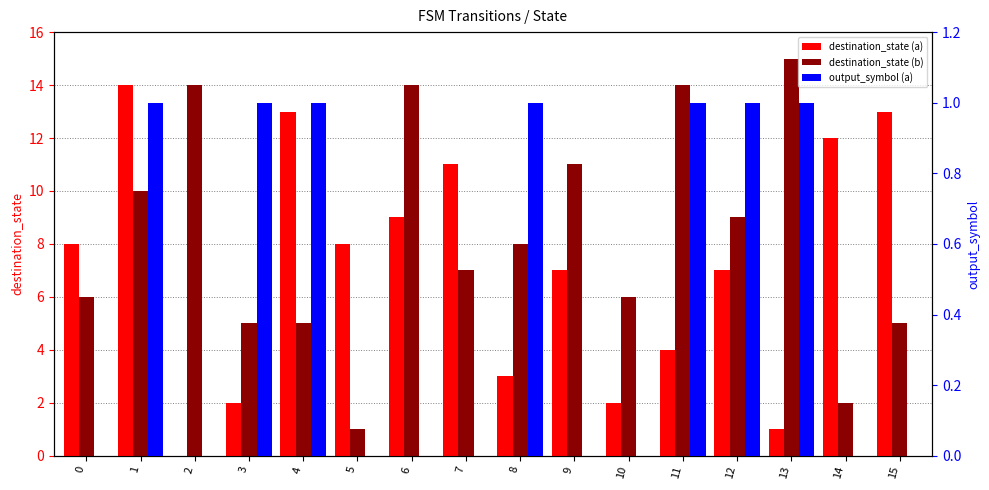

What are all the series names shown in the legend?

destination_state (a), destination_state (b), output_symbol (a)